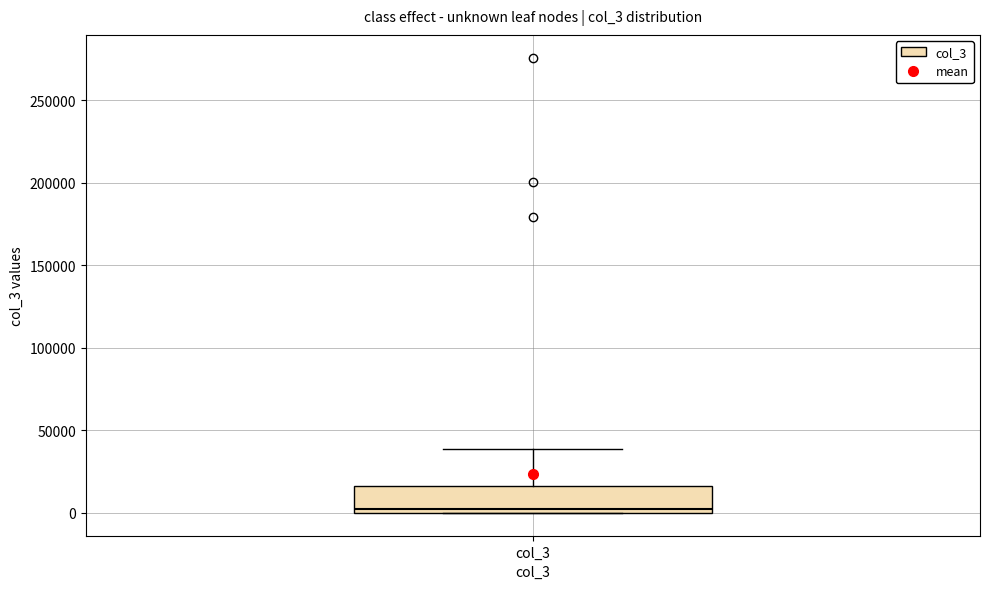

Read this box plot against the y-axis: the position of the median line, the range covered by the box, and the ends of both whiskers. The values are not printed on the chart, so give them approximately, as read against the axis.

median 0 (just above the box's lower edge), box 0 to 15000, whiskers 0 to 40000